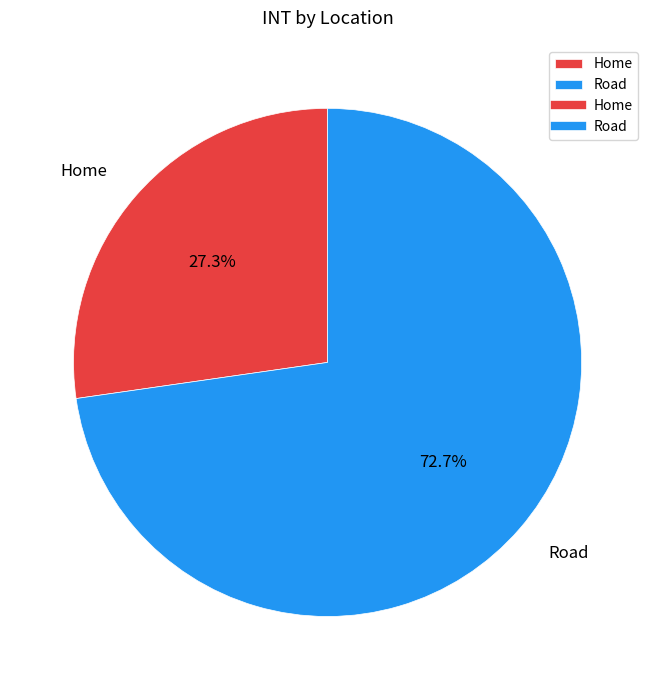

How many slices are in this pie chart?

2